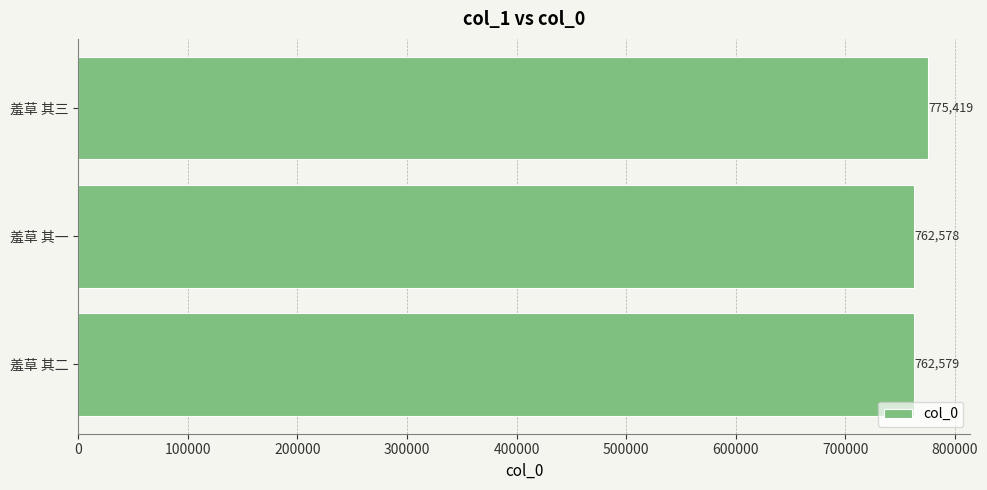

Is it true that the value at 羞草 其三 is 224737?

False